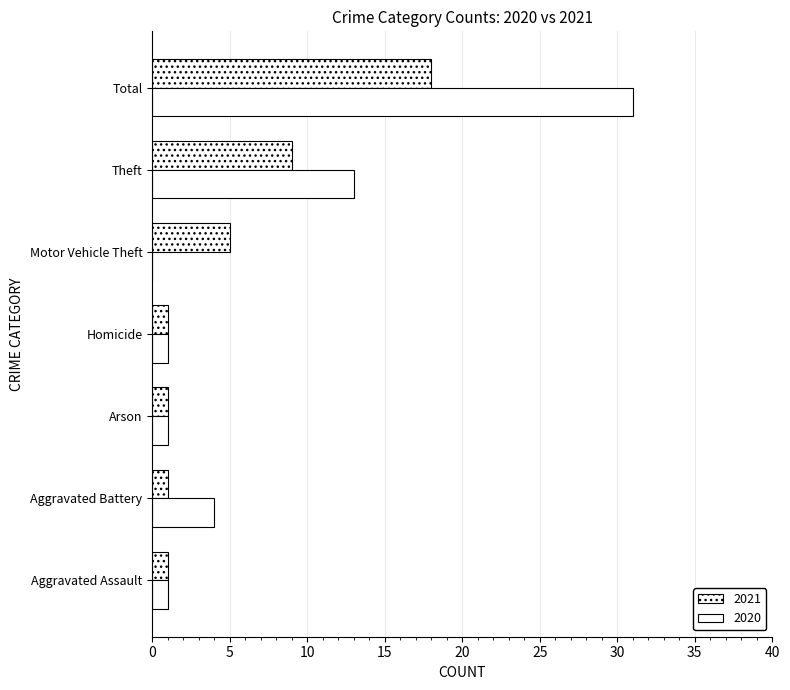

The 2021 series shows 7 at Total. True or false?

False